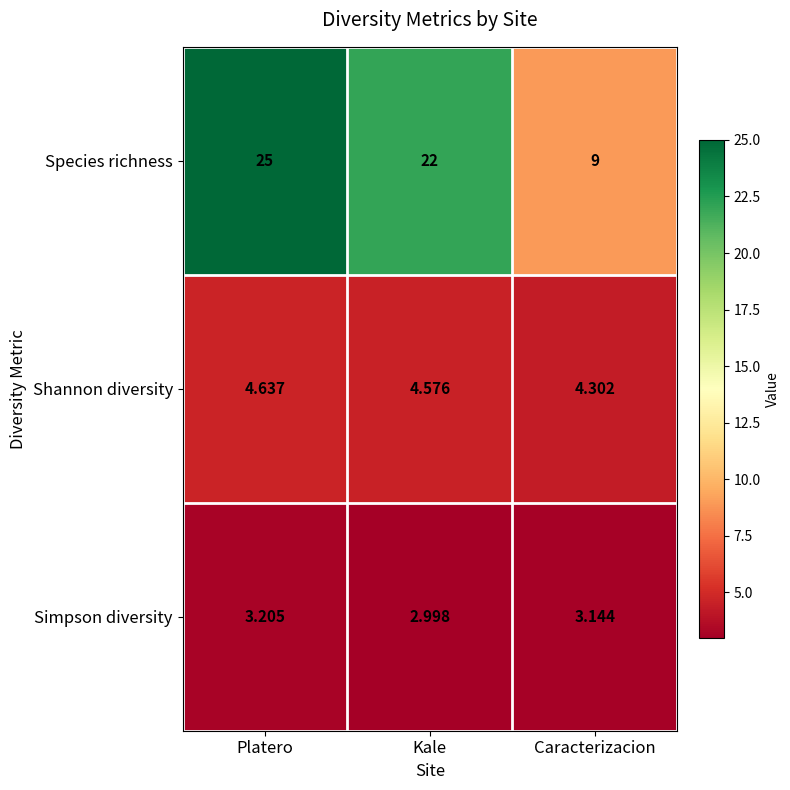

Which category has the highest value across all series?

Platero